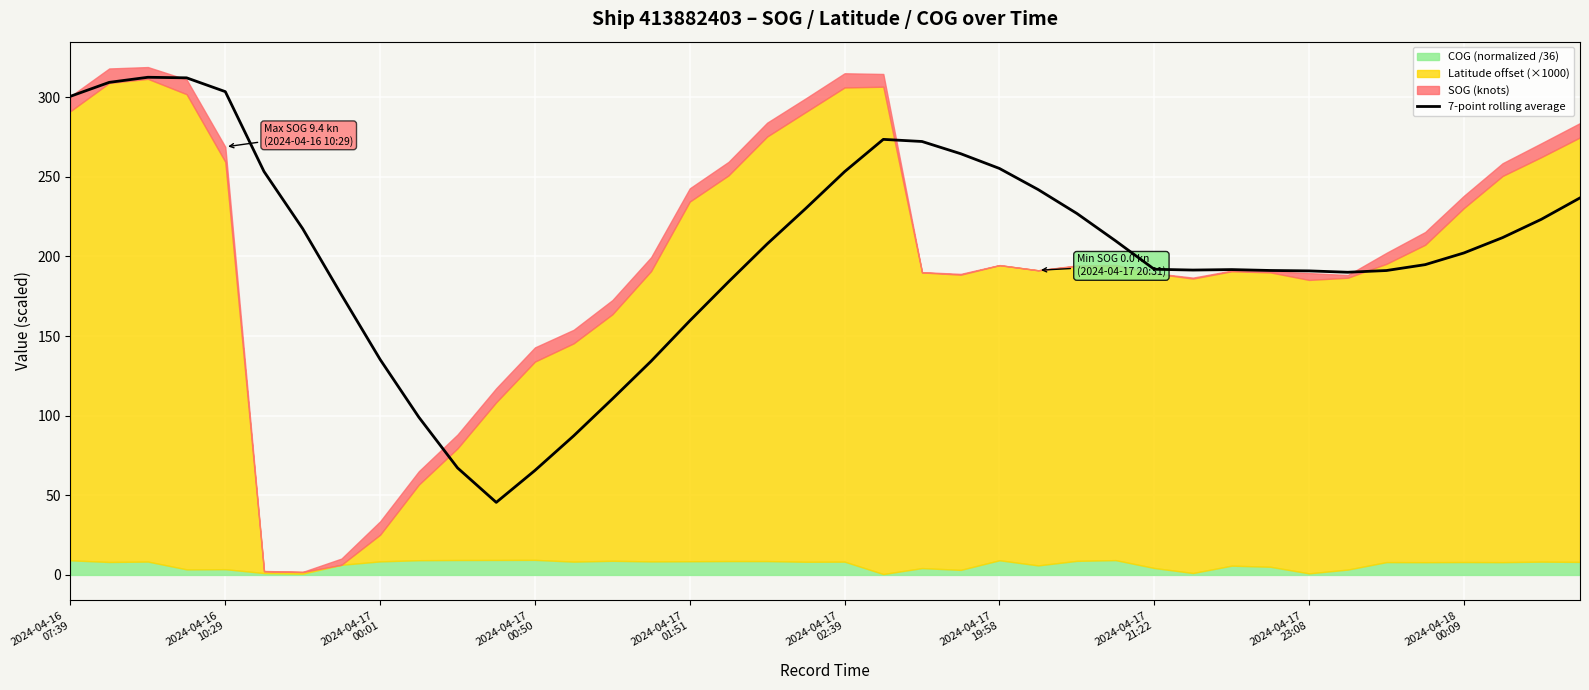

What is the value of the 23rd point from the left?

272.2